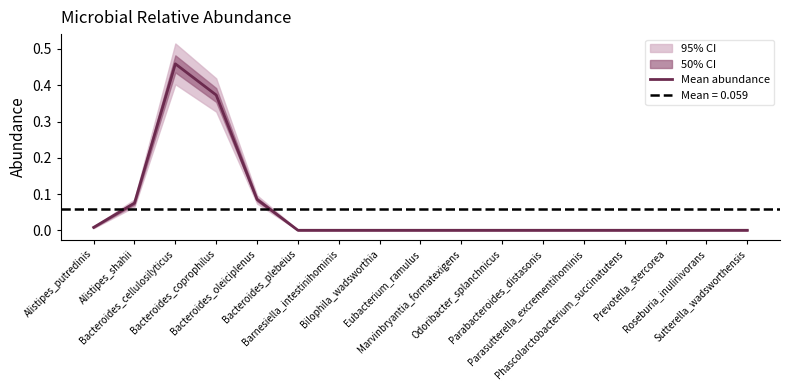

Reading left to right, what are all the values shown in this chart?

0.0	0.1	0.5	0.4	0.1	0.0	0.0	0.0	0.0	0.0	0.0	0.0	0.0	0.0	0.0	0.0	0.0